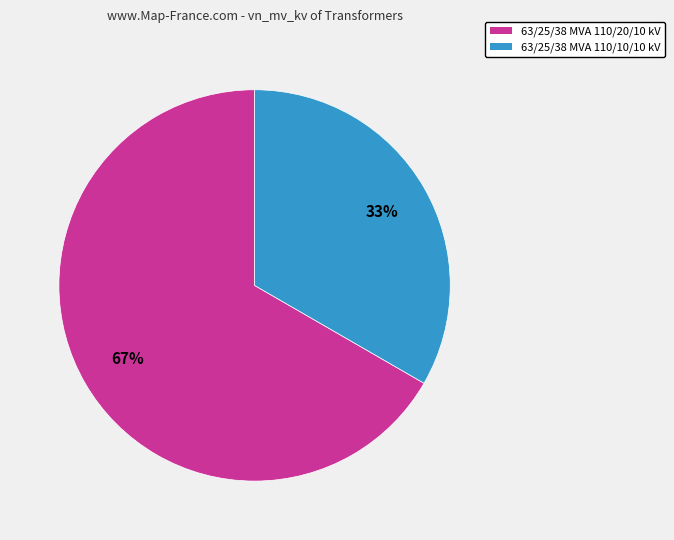

How many slices are in this pie chart?

2